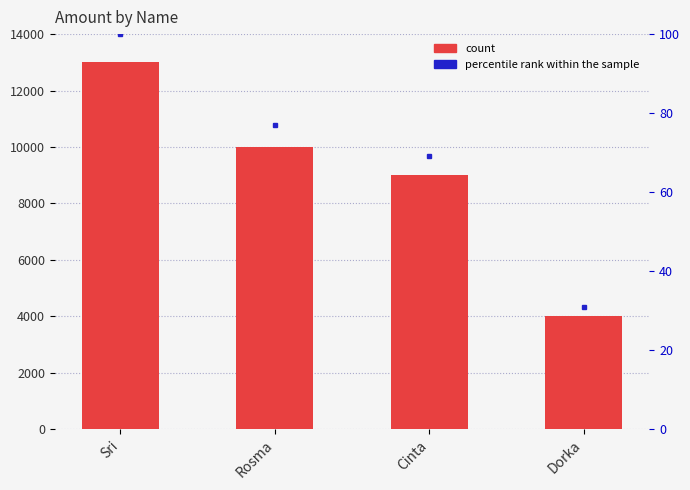

Approximately how many times larger is the value at Cinta compared to Dorka?

2.2